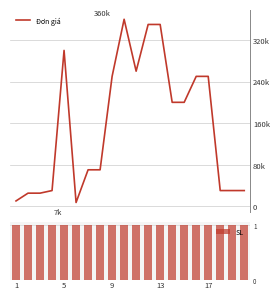

What are all the series names shown in the legend?

Đơn giá, SL